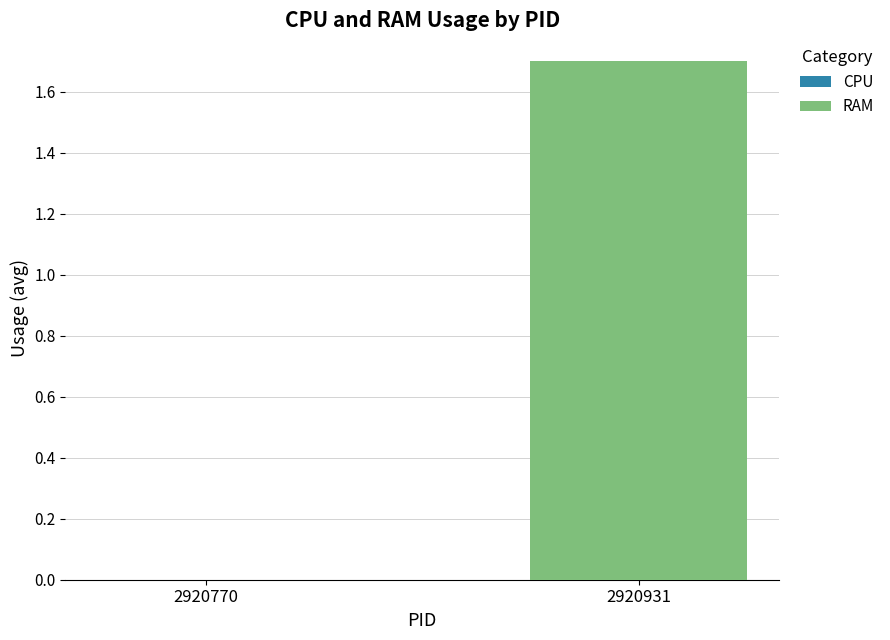

What is the sum of the values at 2920931 and 2920770?

1.7